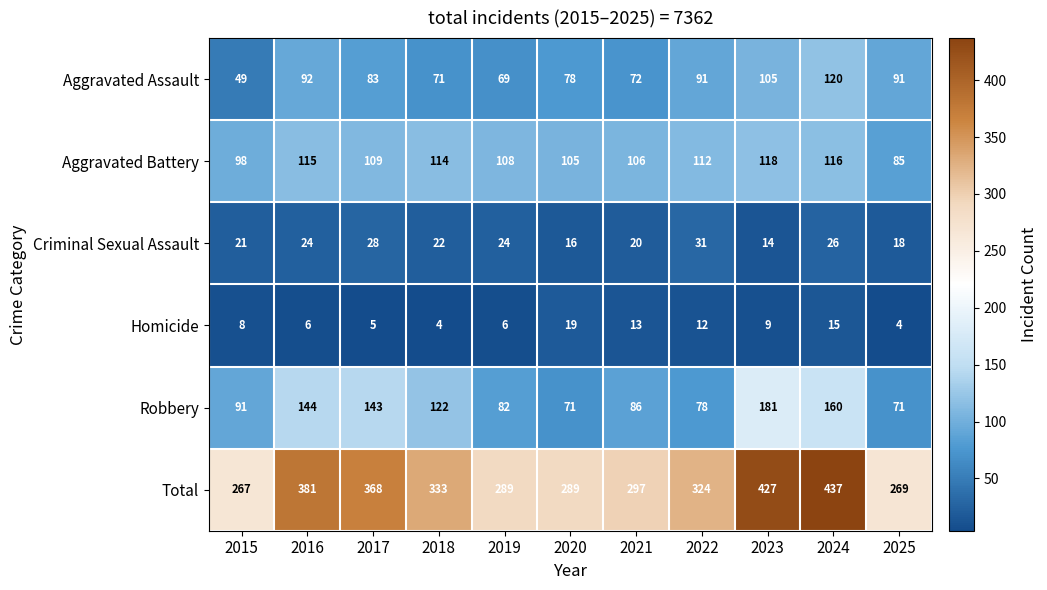

Rank the series by their maximum value, from highest to lowest.

Total, Robbery, Aggravated Assault, Aggravated Battery, Criminal Sexual Assault, Homicide